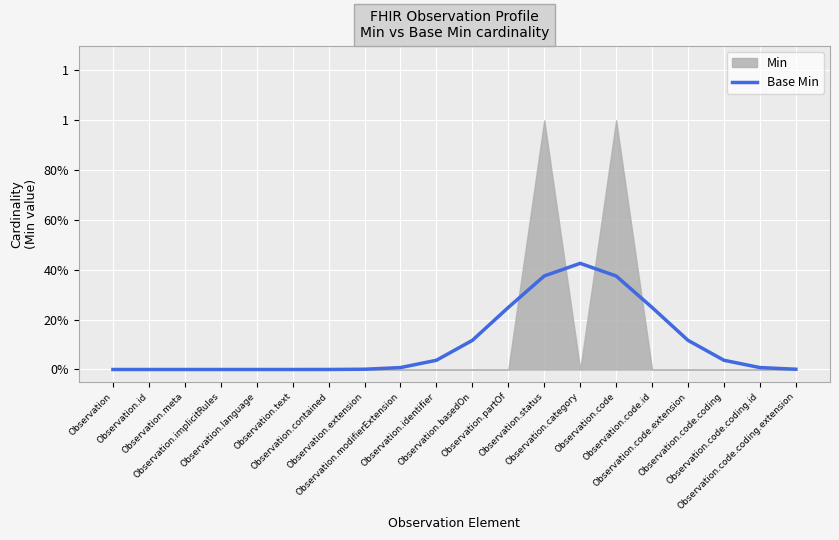

At which label is the value closest to 0?

Observation